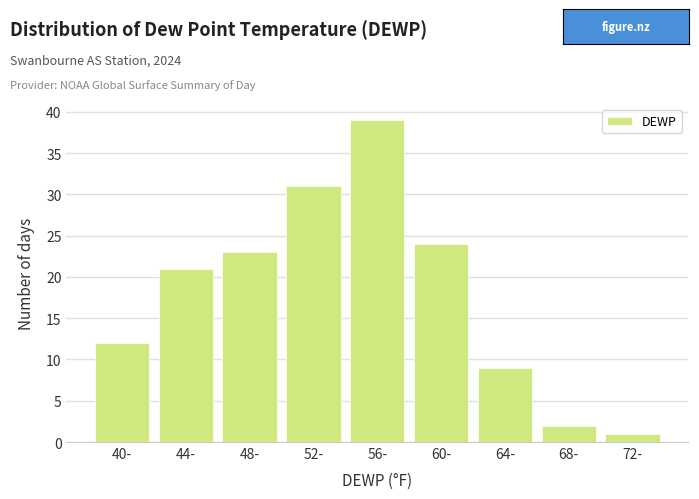

Reading left to right, extract all data points from this chart.

40-=12	44-=21	48-=23	52-=31	56-=39	60-=24	64-=9	68-=2	72-=1